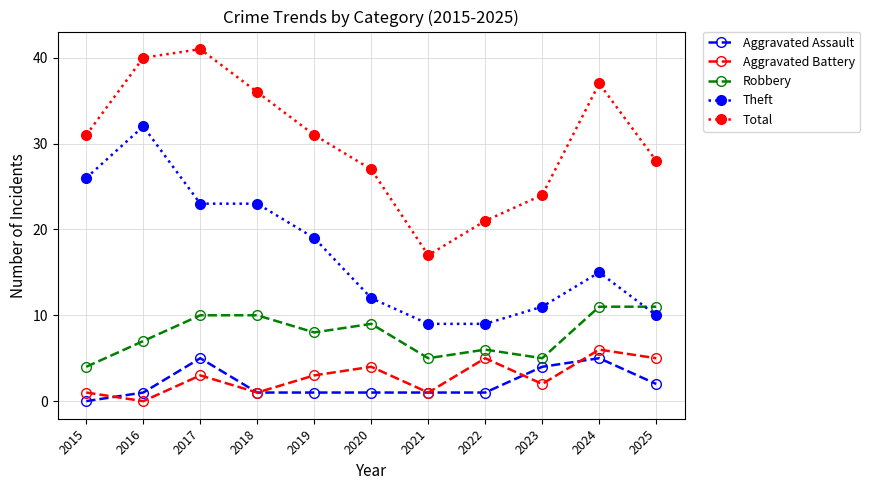

Which category has the highest value across all series?

2017